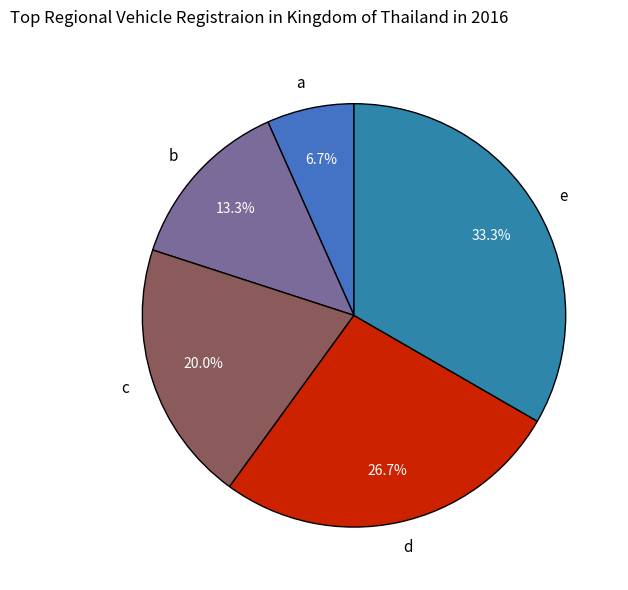

Count the number of slices in the pie.

5